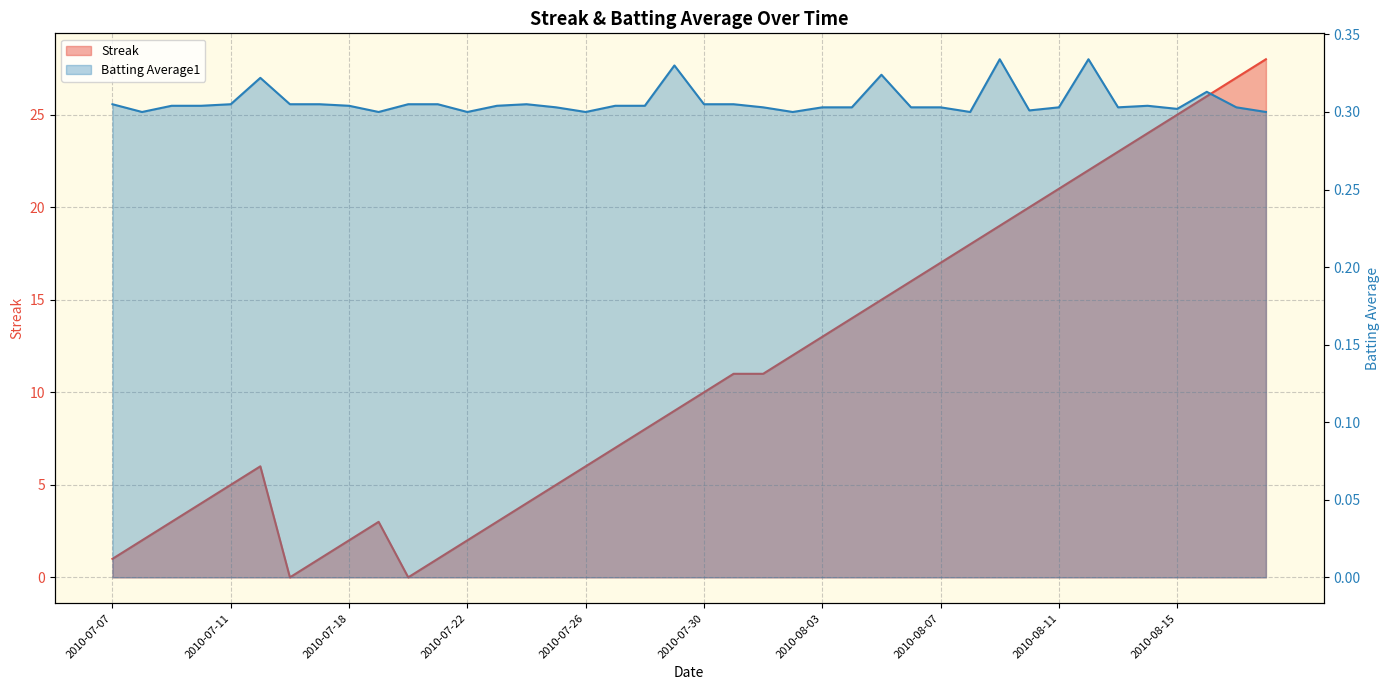

Which has a higher value, 2010-07-20 or 2010-08-18?

2010-08-18